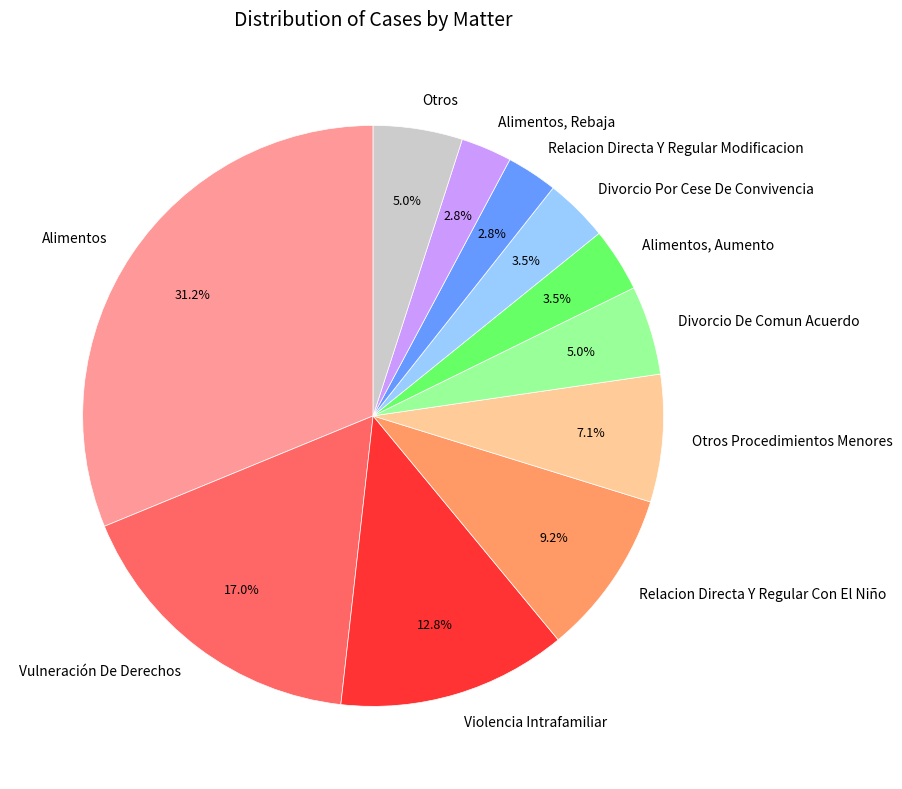

How many slices are in this pie chart?

11